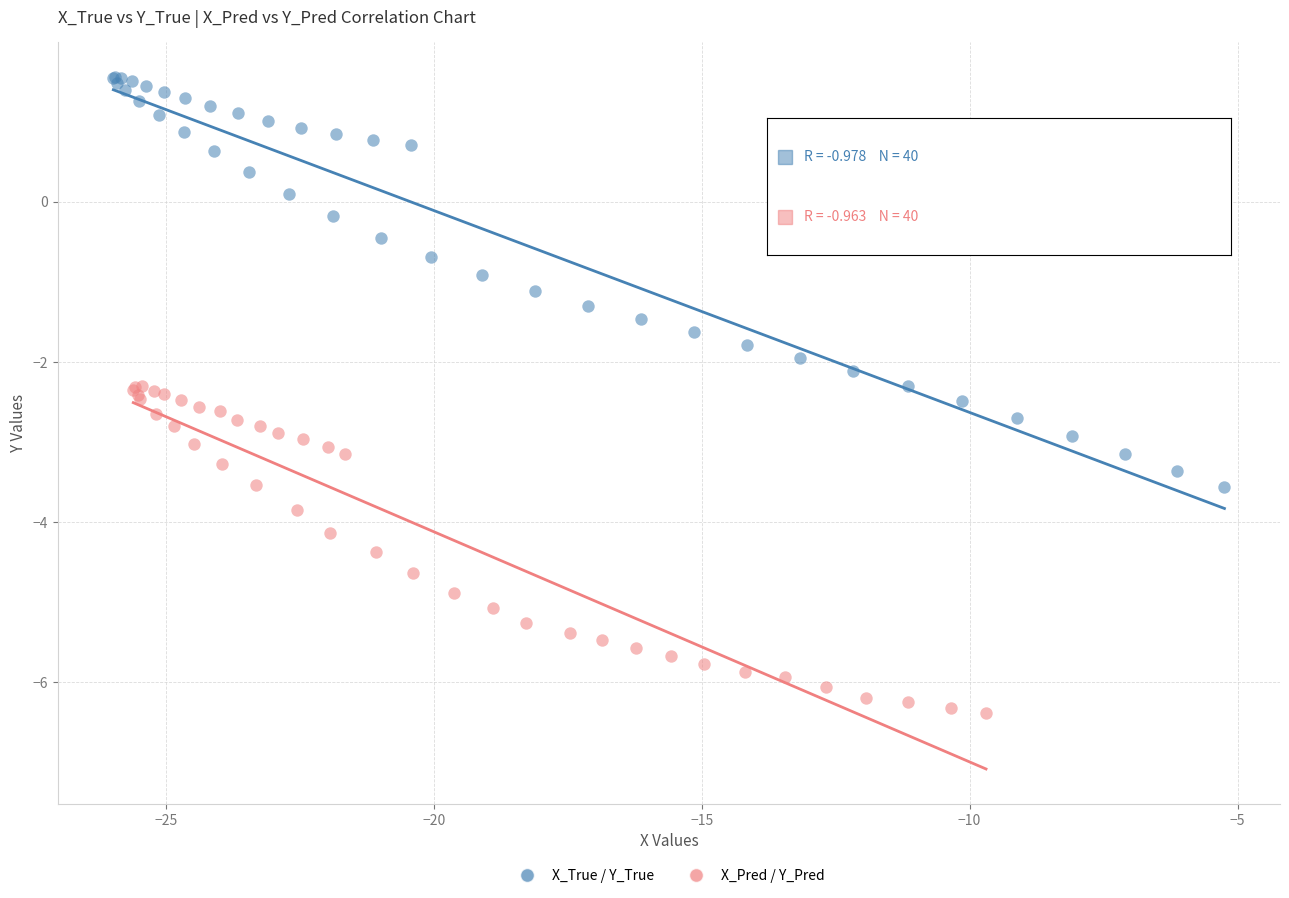

Which series reaches the minimum Y coordinate?

X_Pred / Y_Pred